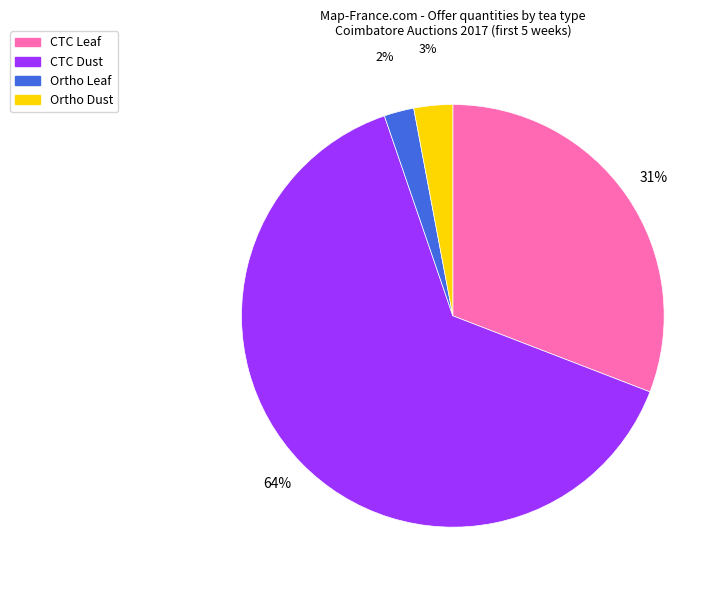

To the nearest percent, what is the difference between the largest and smallest slice percentages?

62%